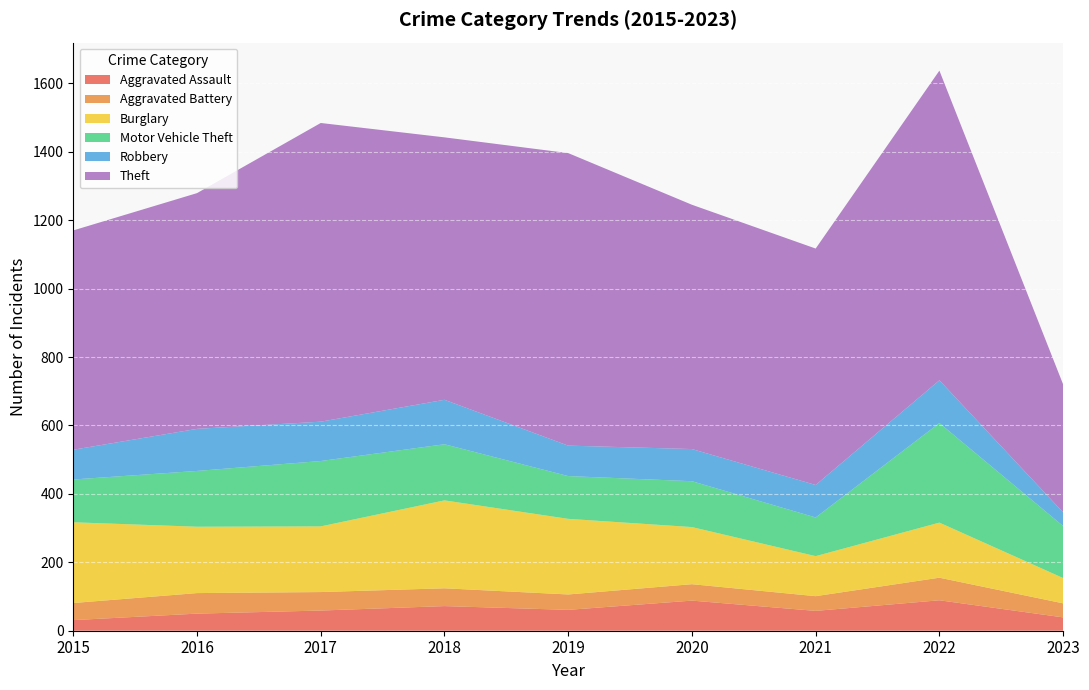

Reading right to left, extract all data points from this chart.

Aggravated Assault: 39	89	58	88	61	72	59	50	31
Aggravated Battery: 41	66	43	48	45	52	54	60	50
Burglary: 74	161	117	167	221	257	192	194	236
Motor Vehicle Theft: 152	291	113	134	125	164	191	163	125
Robbery: 40	125	95	94	89	130	115	123	87
Theft: 374	905	691	714	855	767	873	689	641